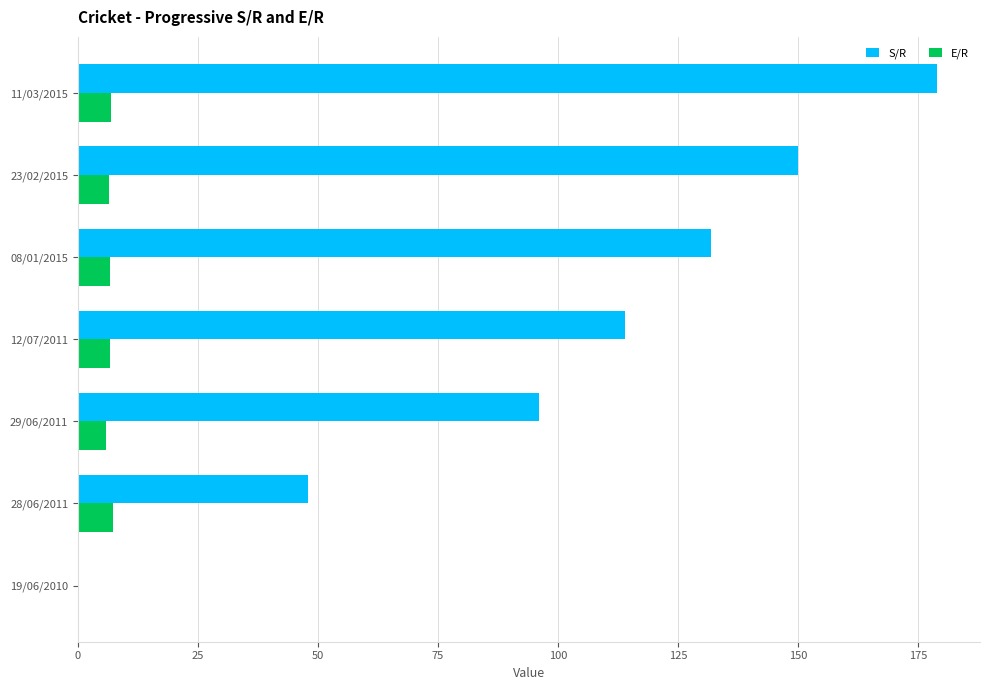

At which category is the sum across all series the highest?

11/03/2015